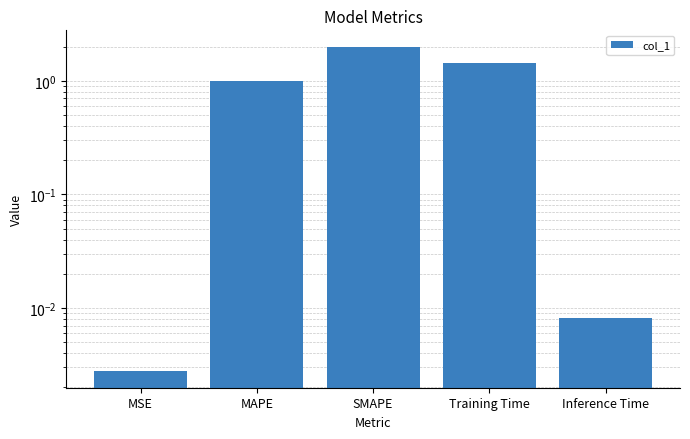

How many series are shown in this chart?

1